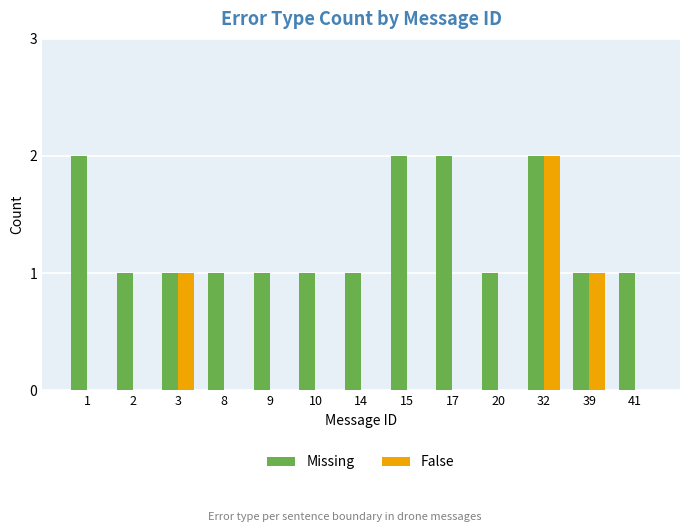

What is the greatest value displayed?

2